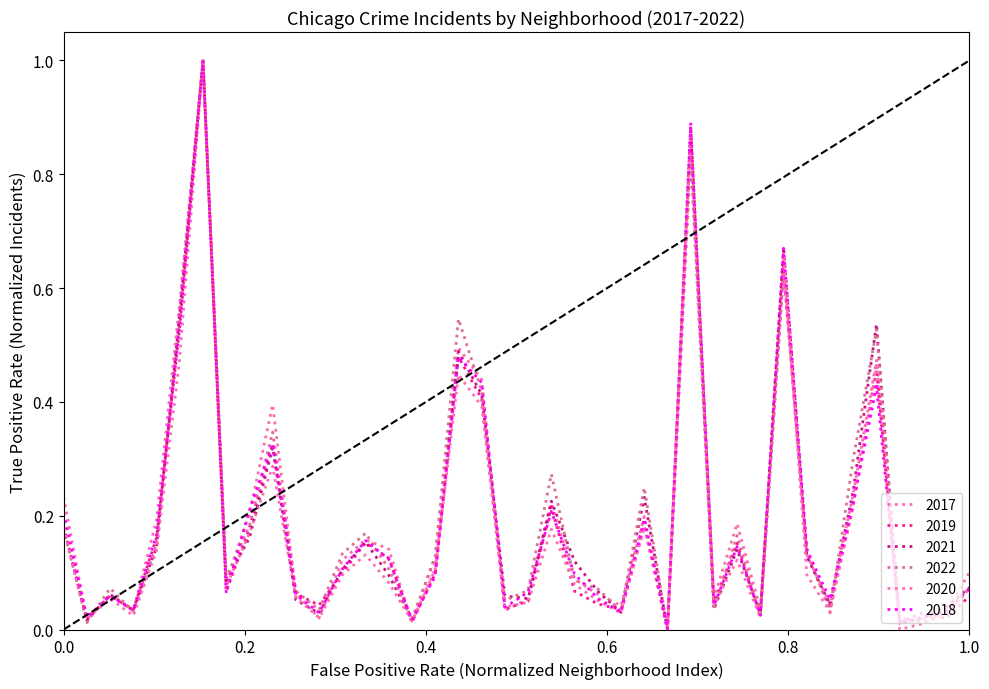

Is this an area chart (filled region under the line)?

No